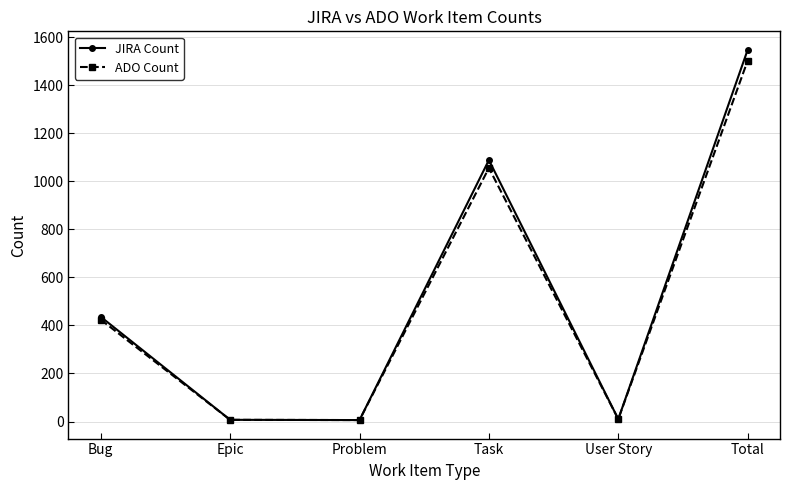

At which category does JIRA Count reach its first local peak?

Task